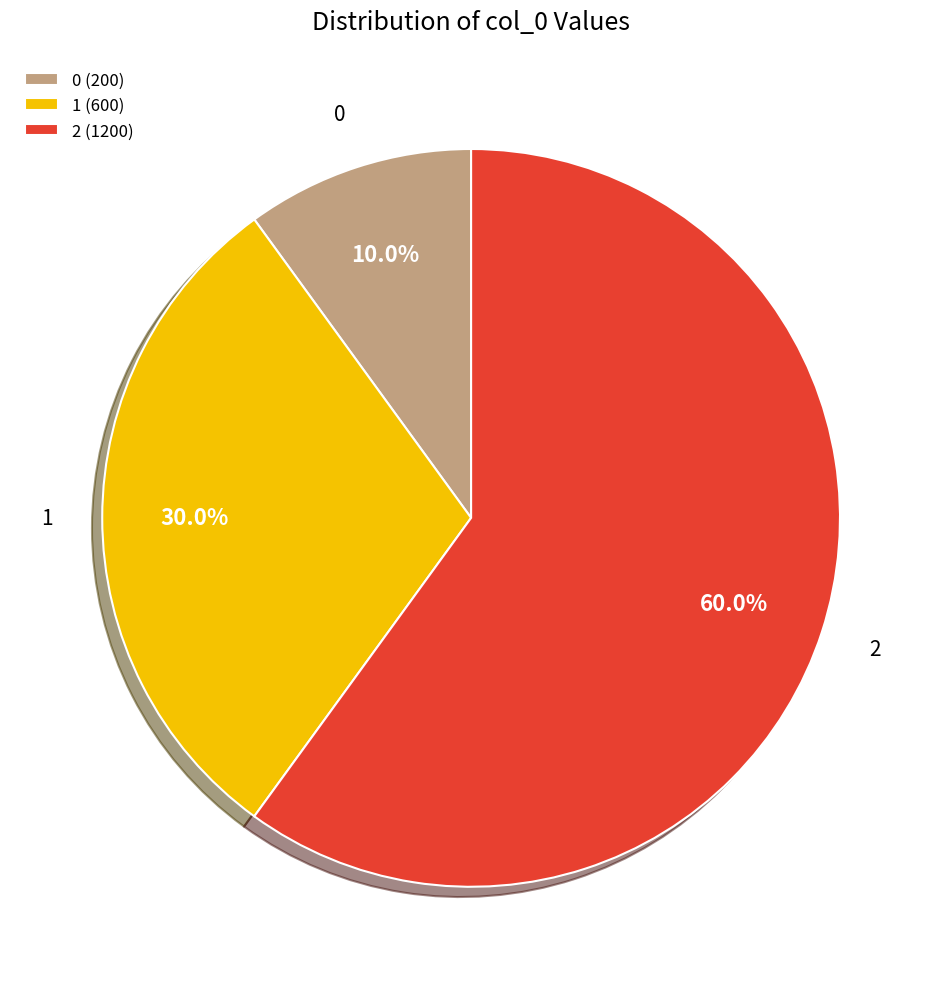

What percentage is the 2 slice, to the nearest percent?

60%